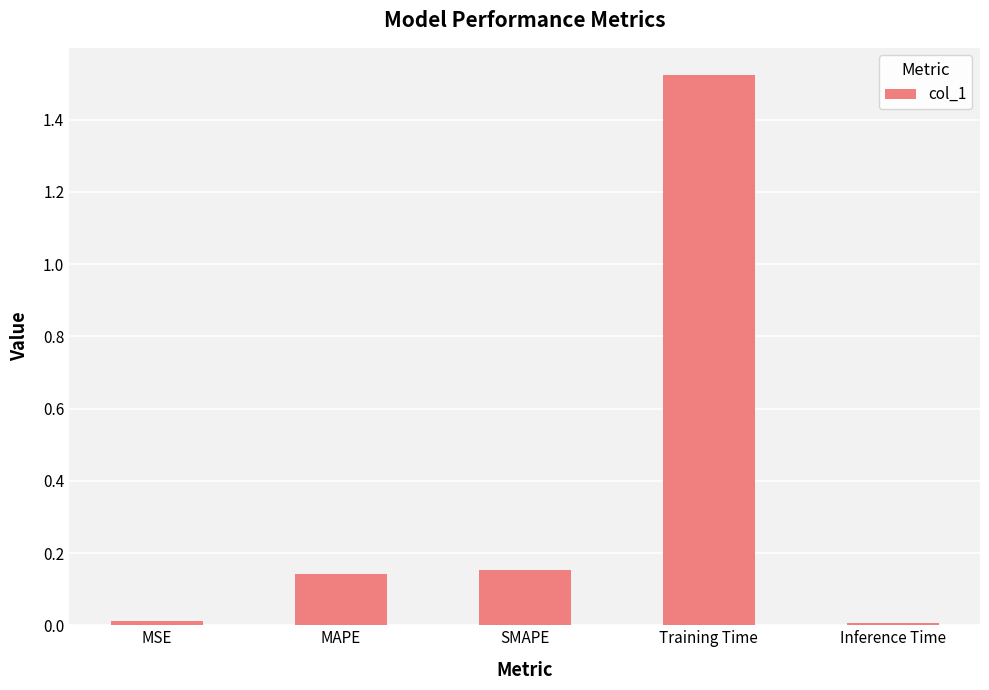

Which category has the highest value across all series?

Training Time